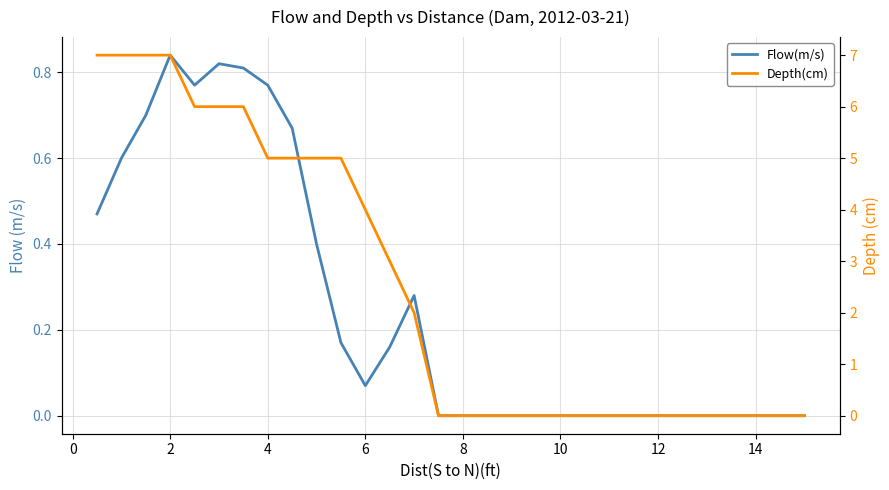

At 10, list the series in order from largest to smallest.

Depth(cm), Flow(m/s)